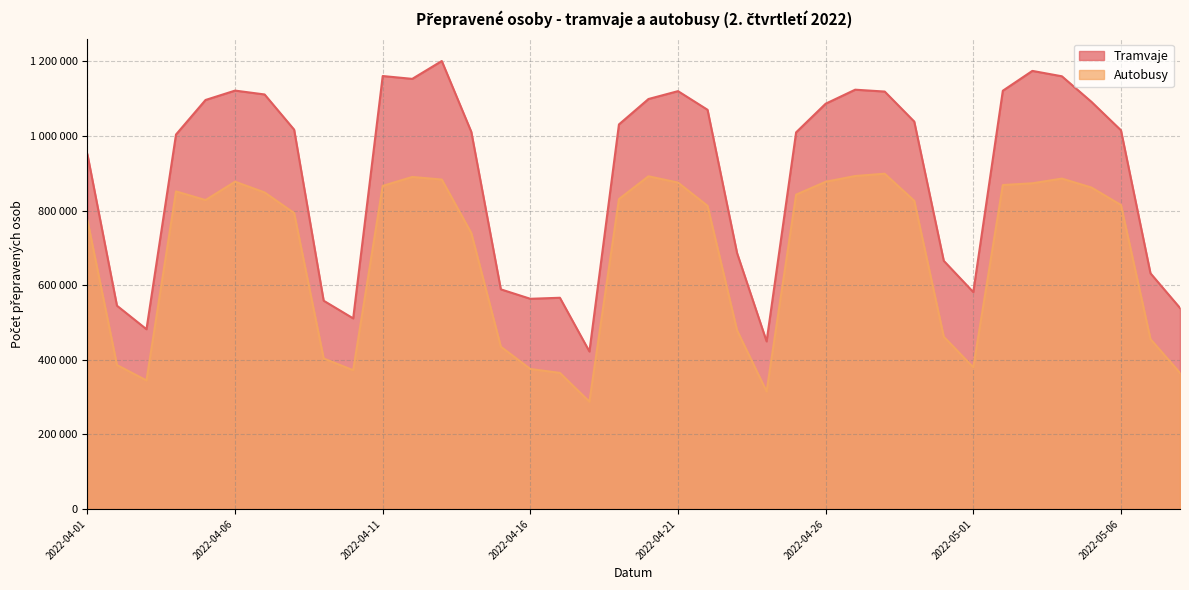

At how many categories does at least one series exceed 669326?

25